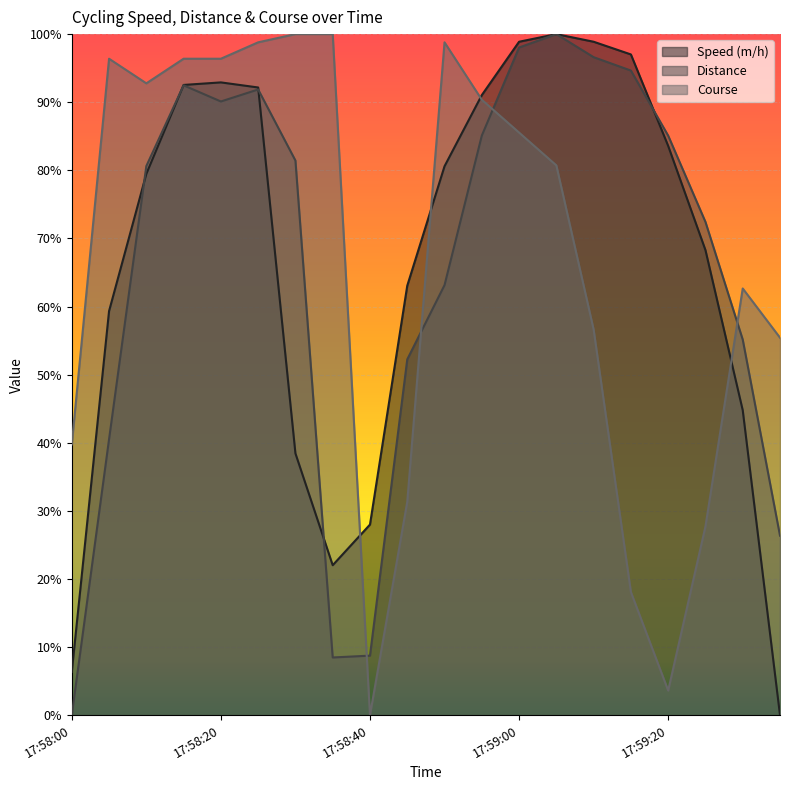

How many values in Distance are above zero?

19